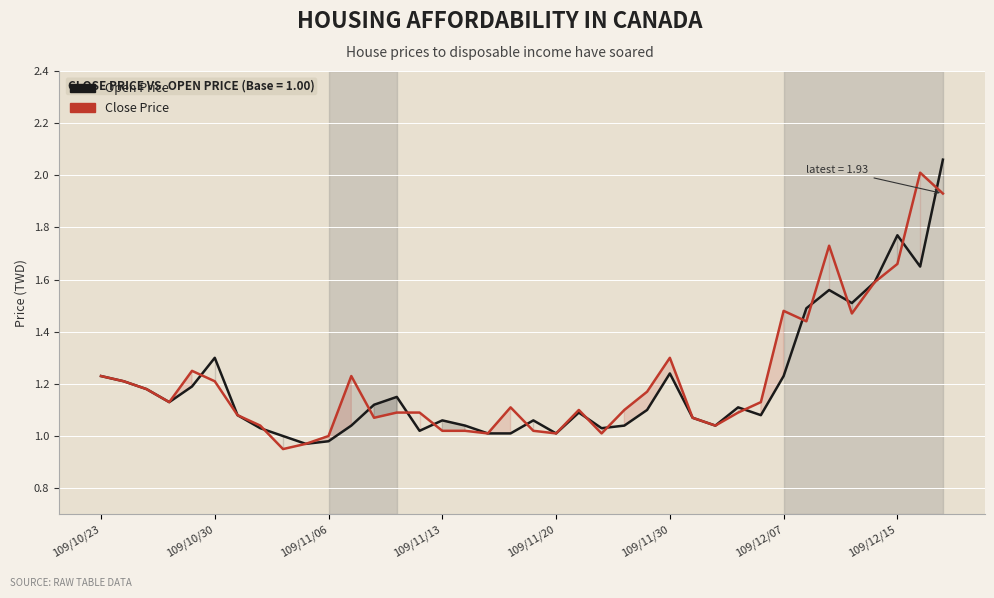

What is the sum of the Close Price values at 11 and 36?

3.2